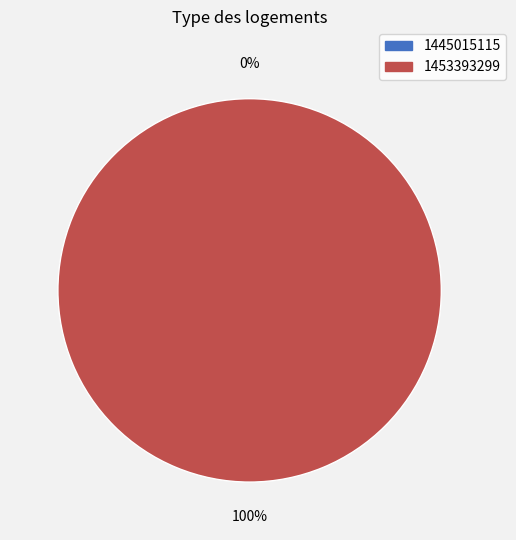

Between 1445015115 and 1453393299, which is larger?

1453393299